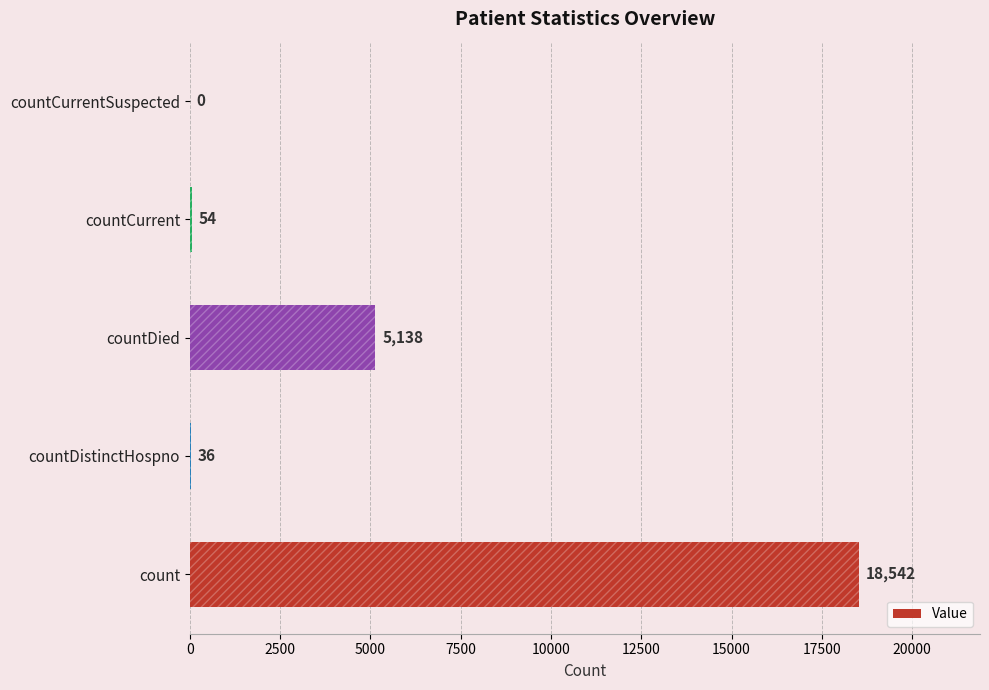

Reading bottom to top, transcribe all the data shown in this chart.

count=18542	countDistinctHospno=36	countDied=5138	countCurrent=54	countCurrentSuspected=0